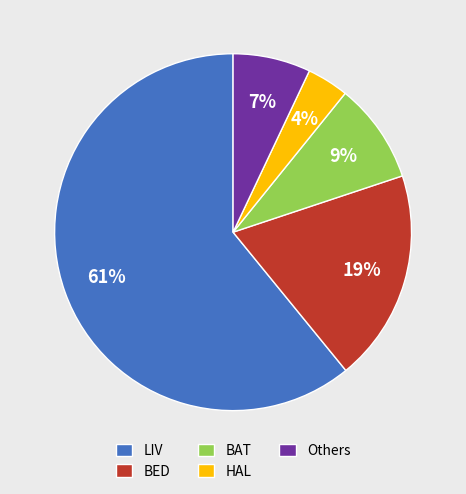

Is the sum of HAL and BAT greater than half?

No